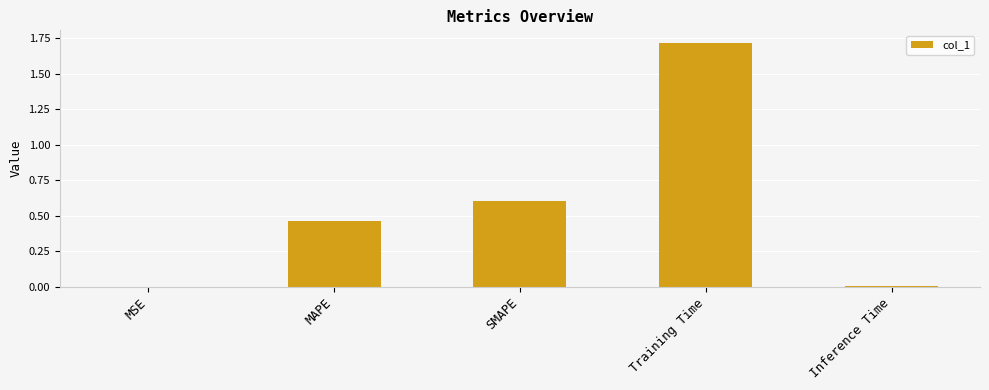

True or false: the data shows 0.0 at Inference Time.

True